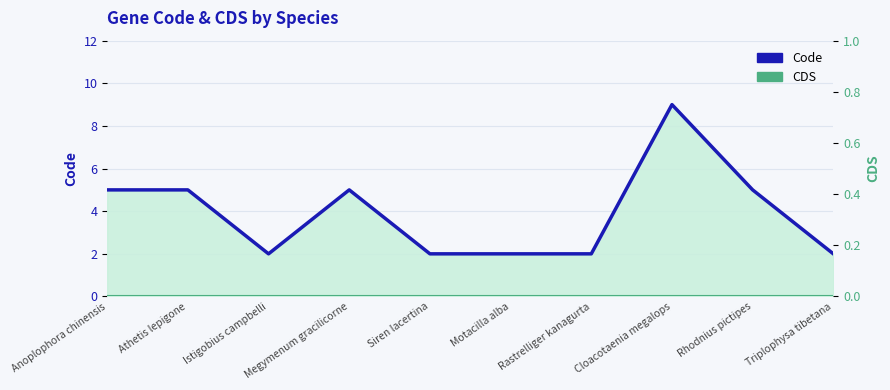

True or false: CDS and Code intersect in this chart.

False